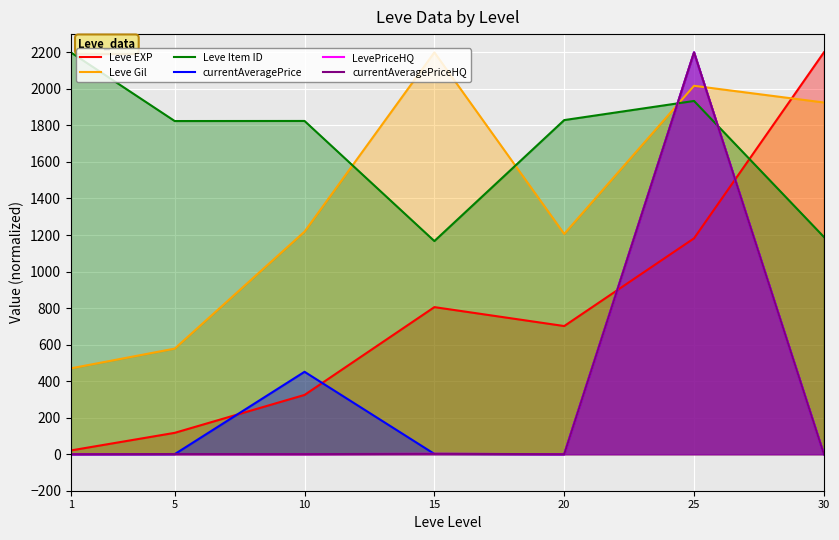

In LevePriceHQ, how many points are higher than both neighbors (excluding endpoints)?

3